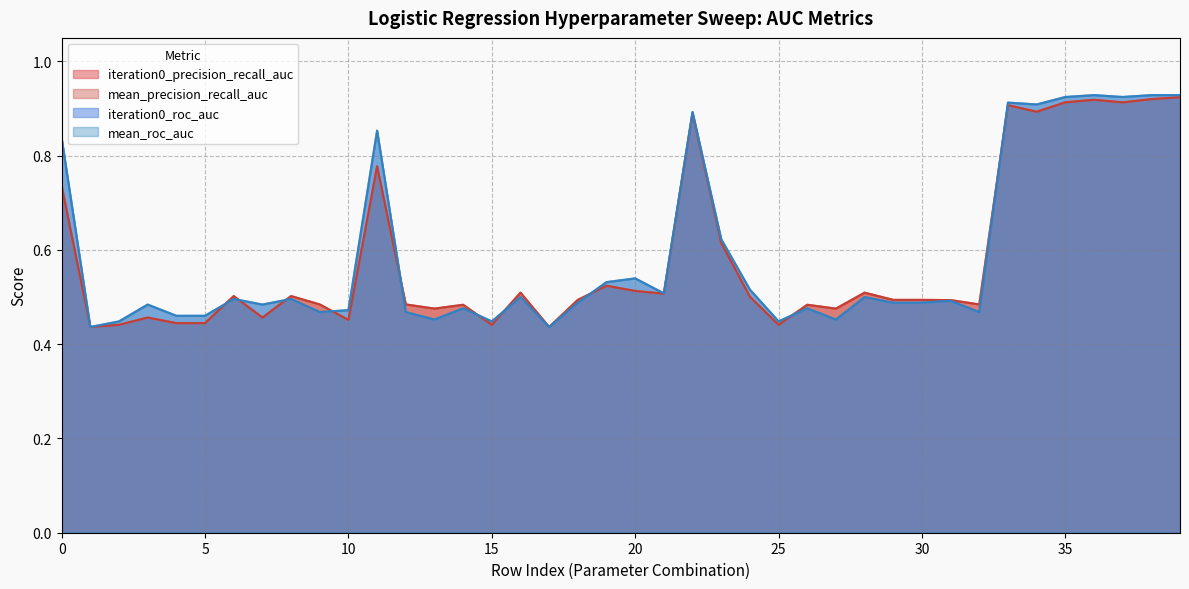

What is the minimum value shown in the chart?

0.4